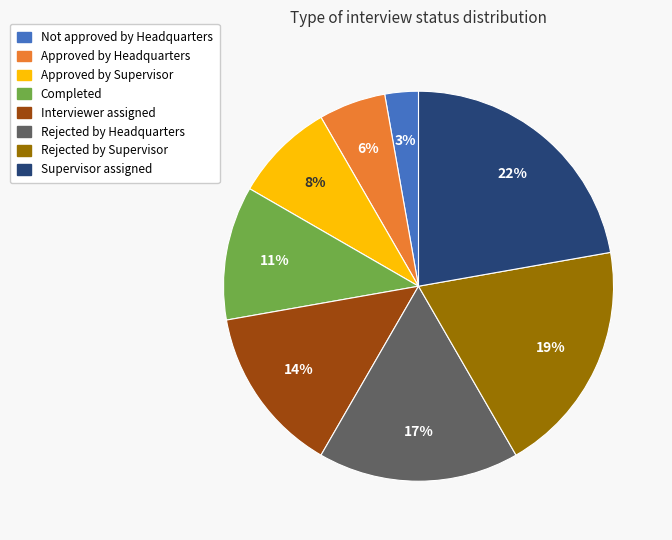

What is the ratio of the value at Approved by Supervisor to the value at Rejected by Headquarters?

0.5